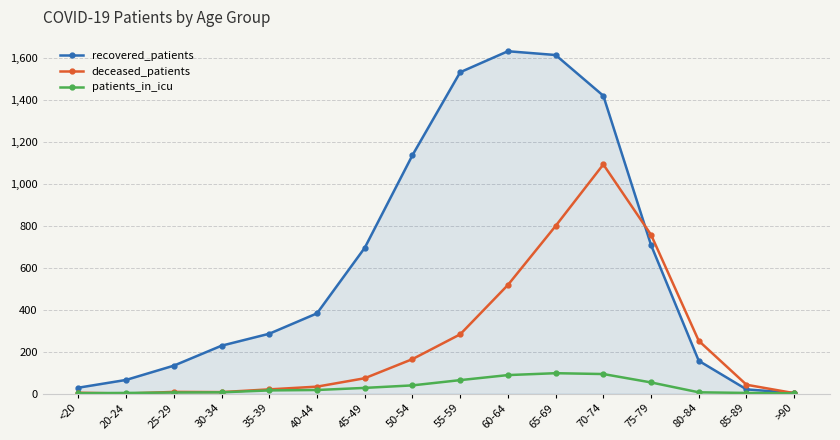

What is the difference between the second highest and minimum values in the patients_in_icu series?

92